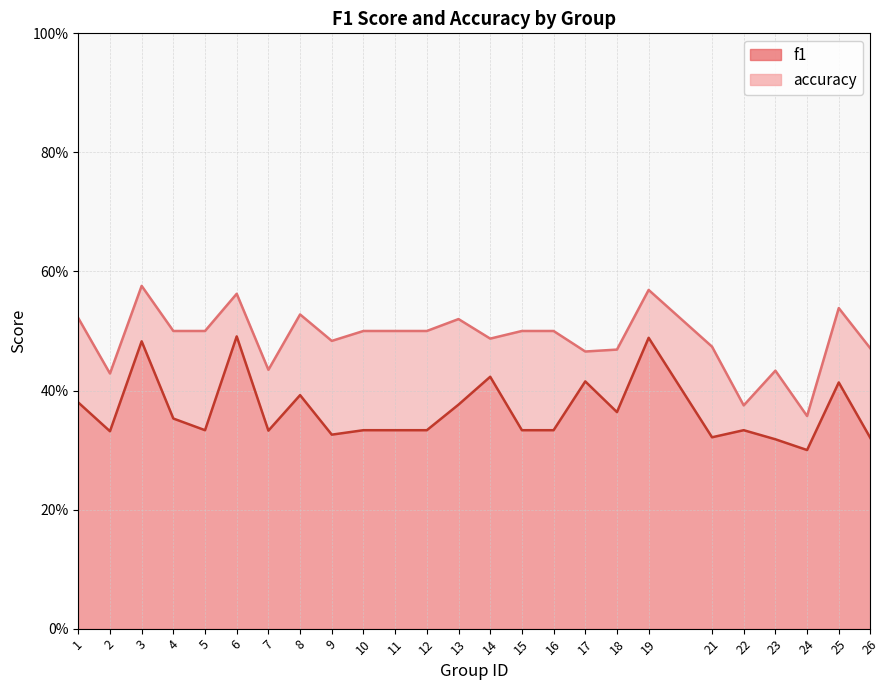

What are all the series names shown in the legend?

f1, accuracy